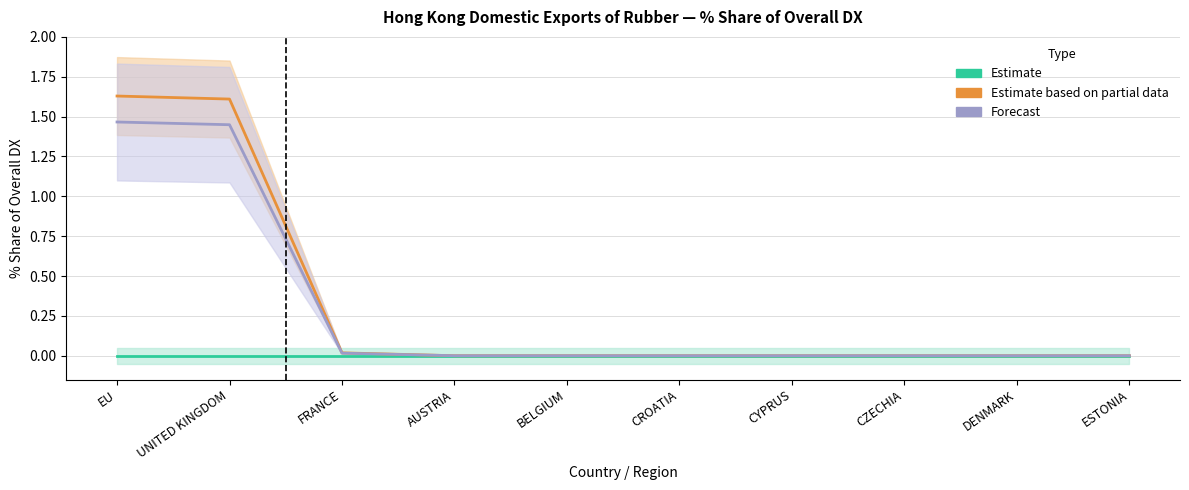

What is the label of the 2nd point from the right?

DENMARK